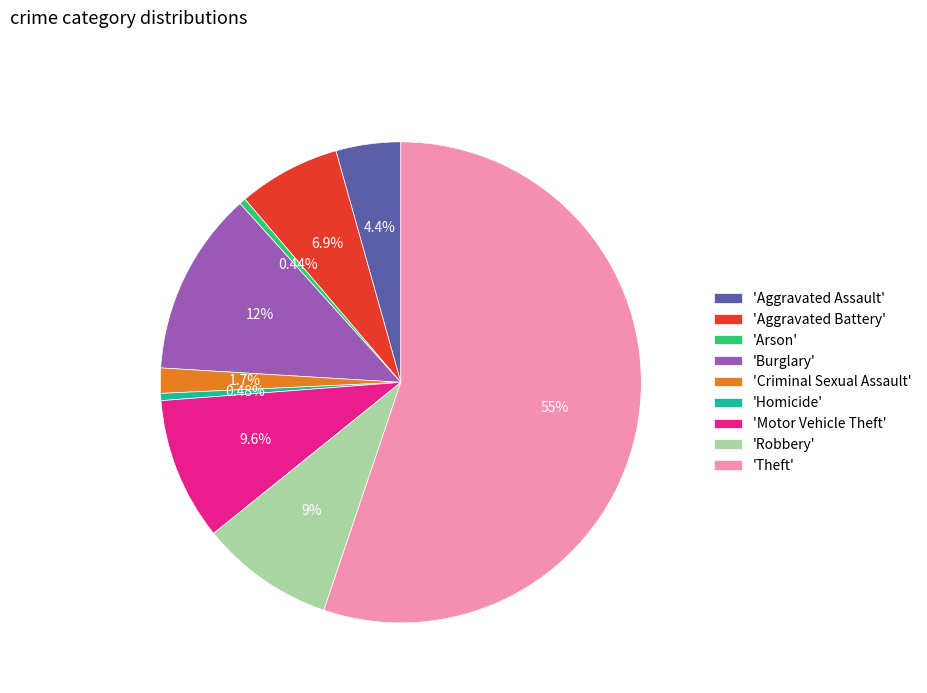

How many slices are in this pie chart?

9